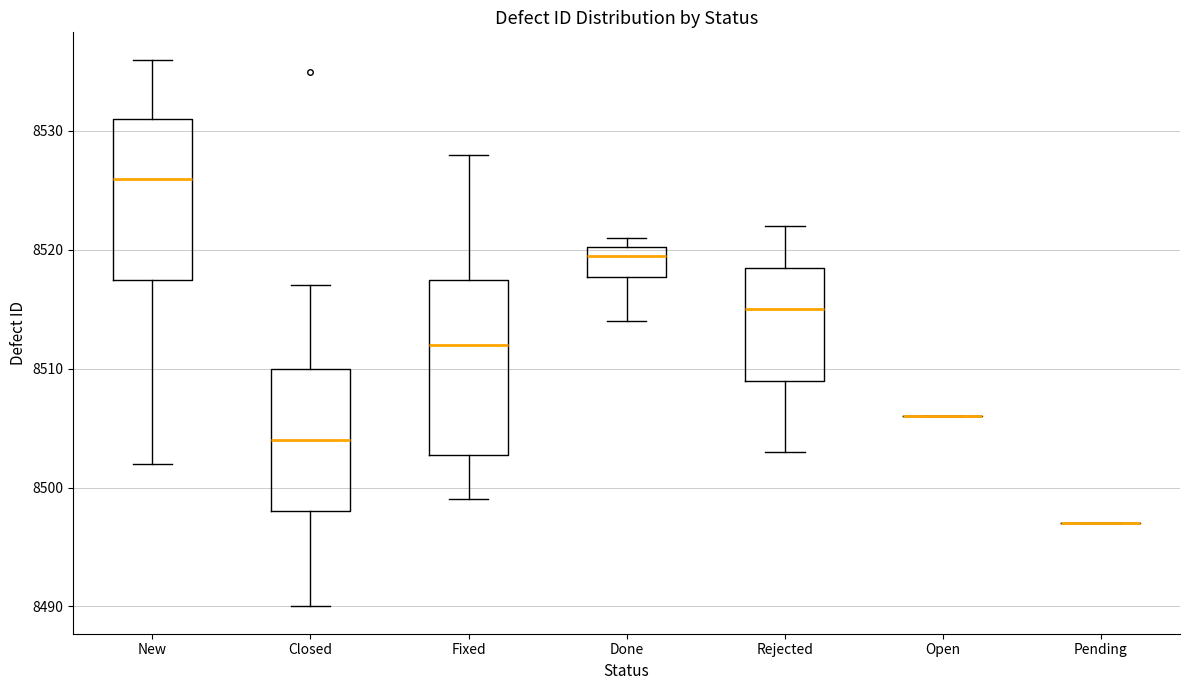

Reading left to right, read every box against the y-axis: the position of its median line, the range the box covers, and the ends of its whiskers. The values are not printed on the chart, so give them approximately, as read against the axis.

New: median 8526, box 8518 to 8531, whiskers 8502 to 8536
Closed: median 8504, box 8498 to 8510, whiskers 8490 to 8517
Fixed: median 8512, box 8503 to 8518, whiskers 8499 to 8528
Done: median 8520 (just below the box's upper edge), box 8518 to 8520, whiskers 8514 to 8521
Rejected: median 8515, box 8509 to 8519, whiskers 8503 to 8522
Open: box collapsed to a line at 8506, whiskers 8506 to 8506
Pending: box collapsed to a line at 8497, whiskers 8497 to 8497